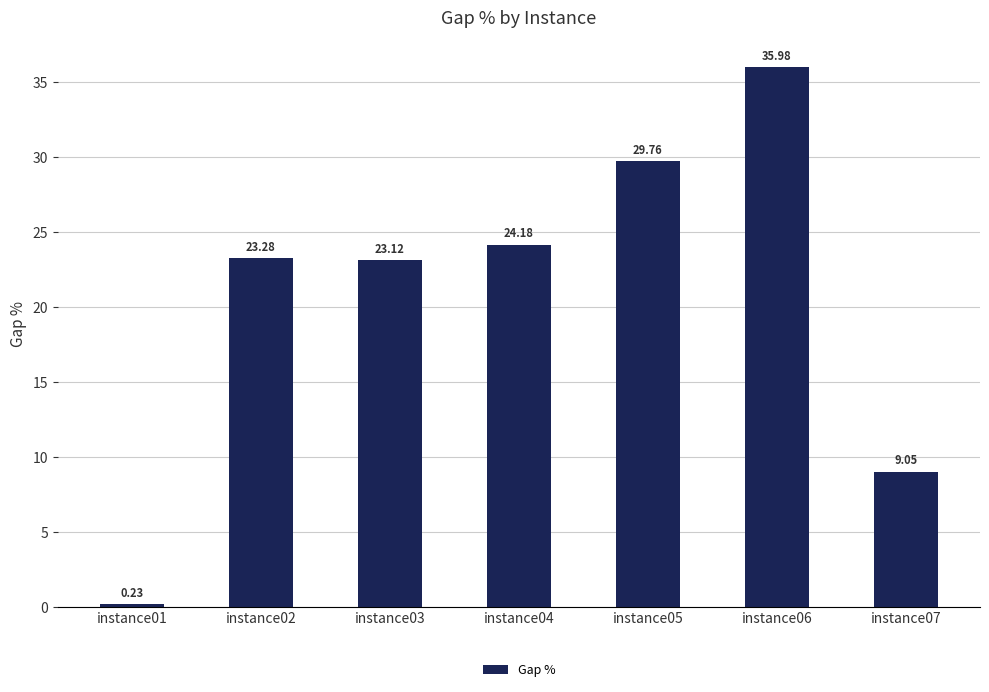

Rank the categories by value from lowest to highest.

instance01, instance07, instance03, instance02, instance04, instance05, instance06